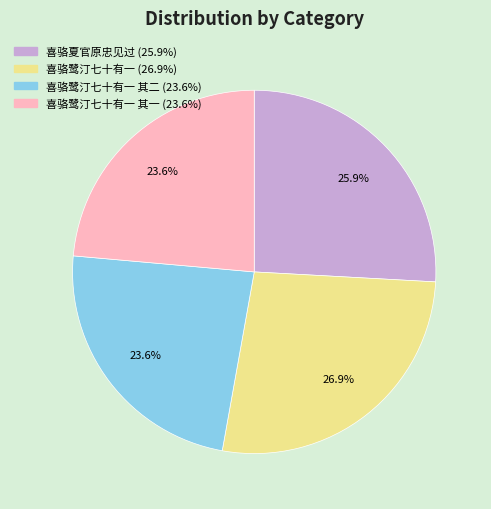

Does any single category account for the majority?

No